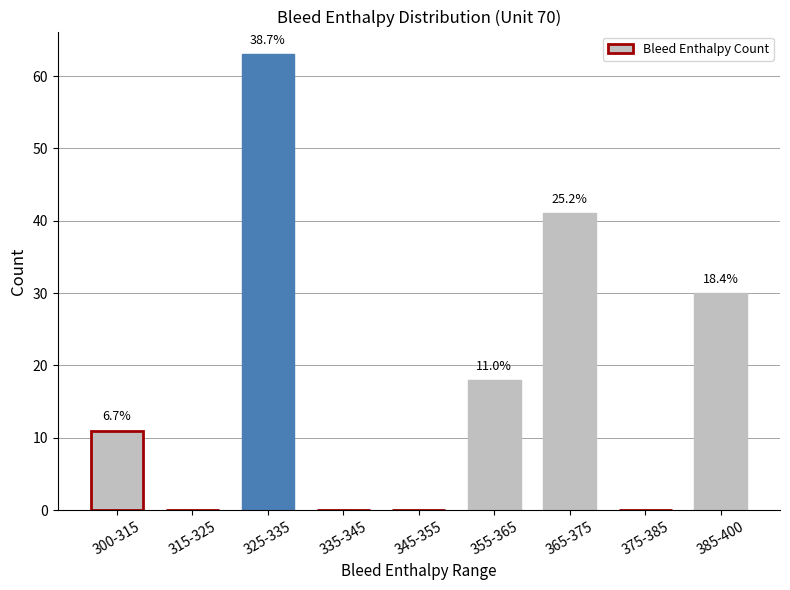

List the labels in order of value, smallest first.

315-325, 335-345, 345-355, 375-385, 300-315, 355-365, 385-400, 365-375, 325-335